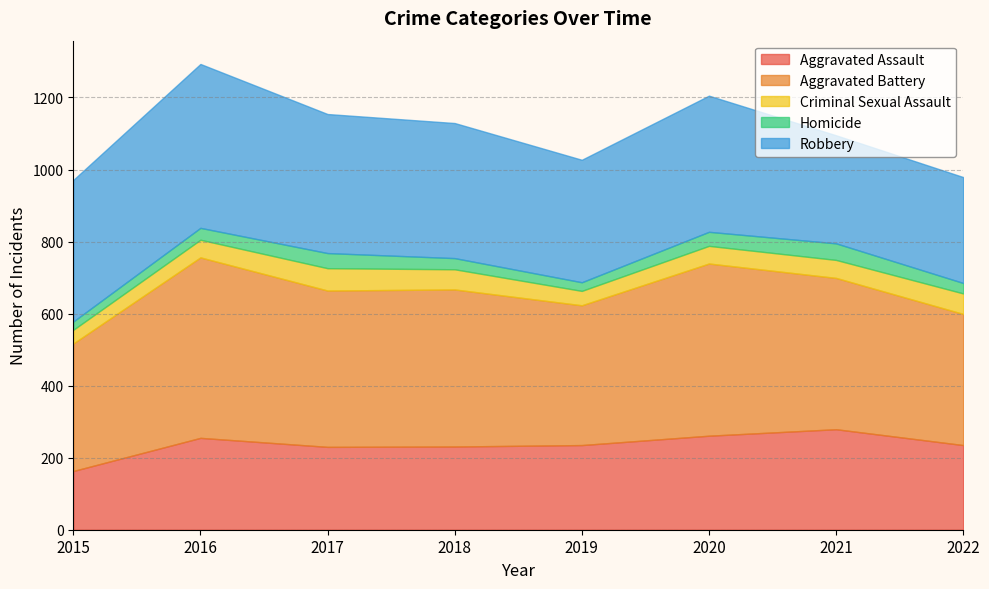

At which category is the sum across all series the highest?

2016